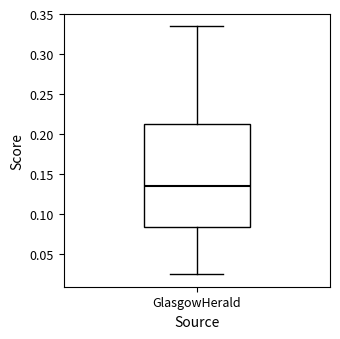

Transcribe this box plot: give where the median line is, the range the box spans, and where the two whiskers end, as read against the y-axis. The values are not printed on the chart, so give them approximately, as read against the axis.

median 0.135, box 0.085 to 0.210, whiskers 0.025 to 0.335